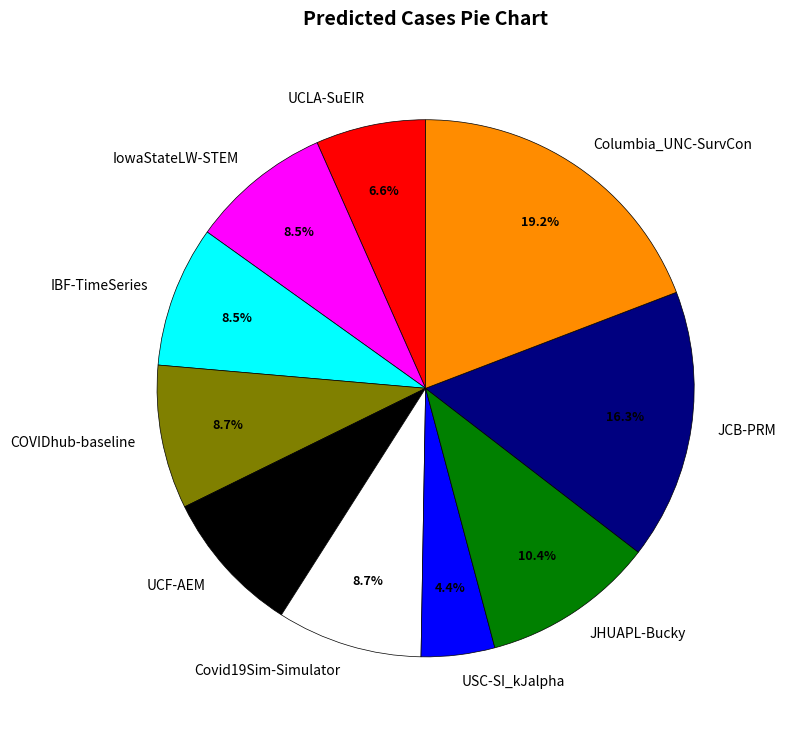

Which slice is the largest?

Columbia_UNC-SurvCon